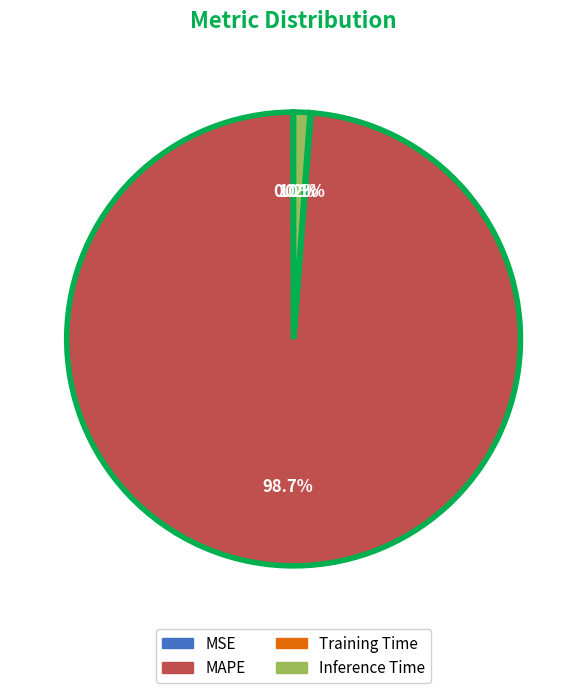

Which category accounts for the majority?

MAPE